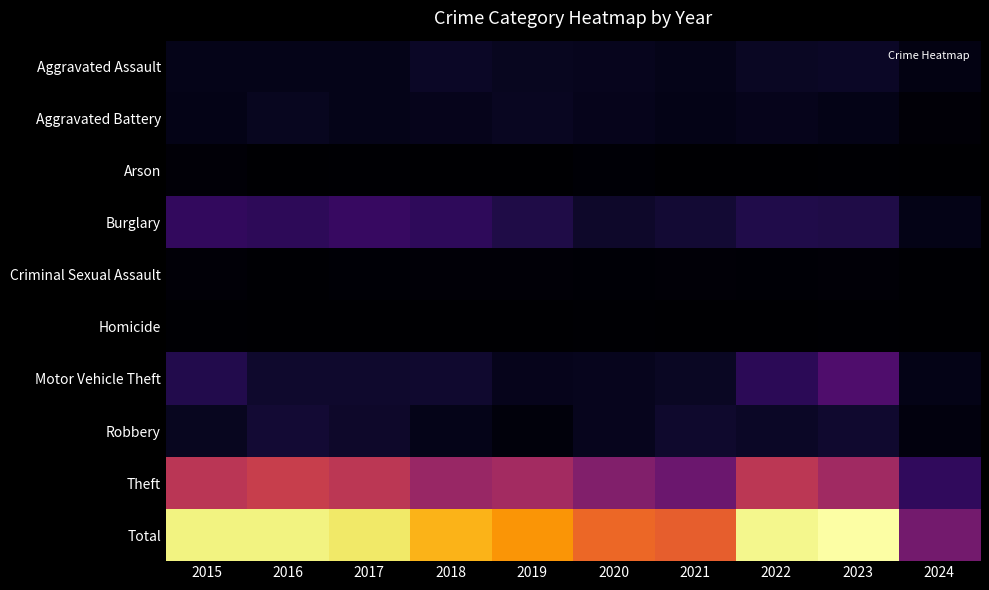

Which series has the largest total across all categories?

Total